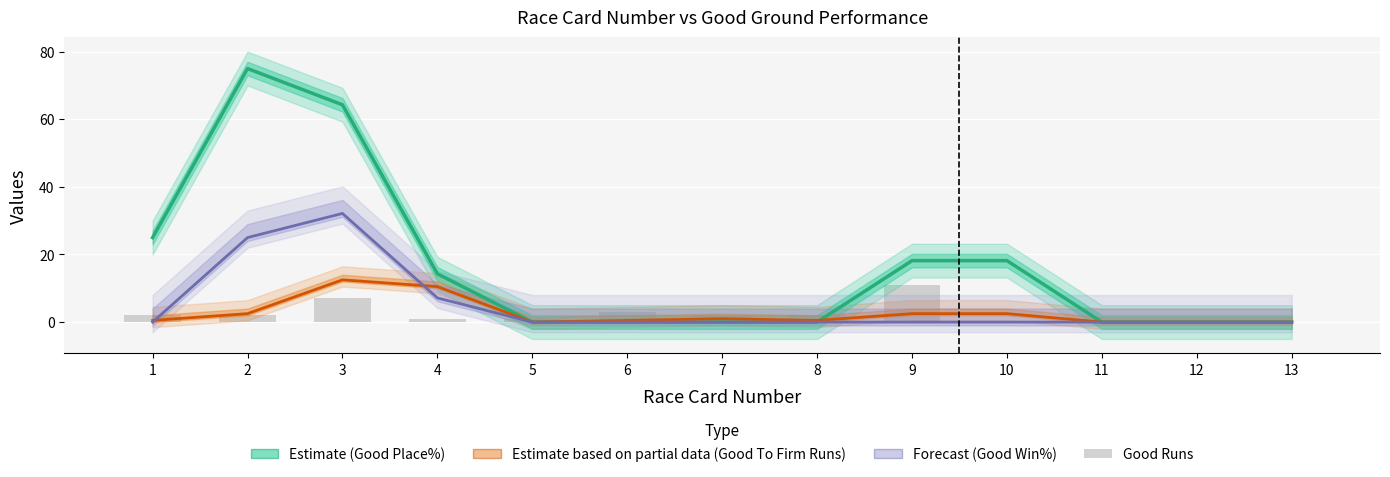

At which label does Good Win% reach its peak?

3